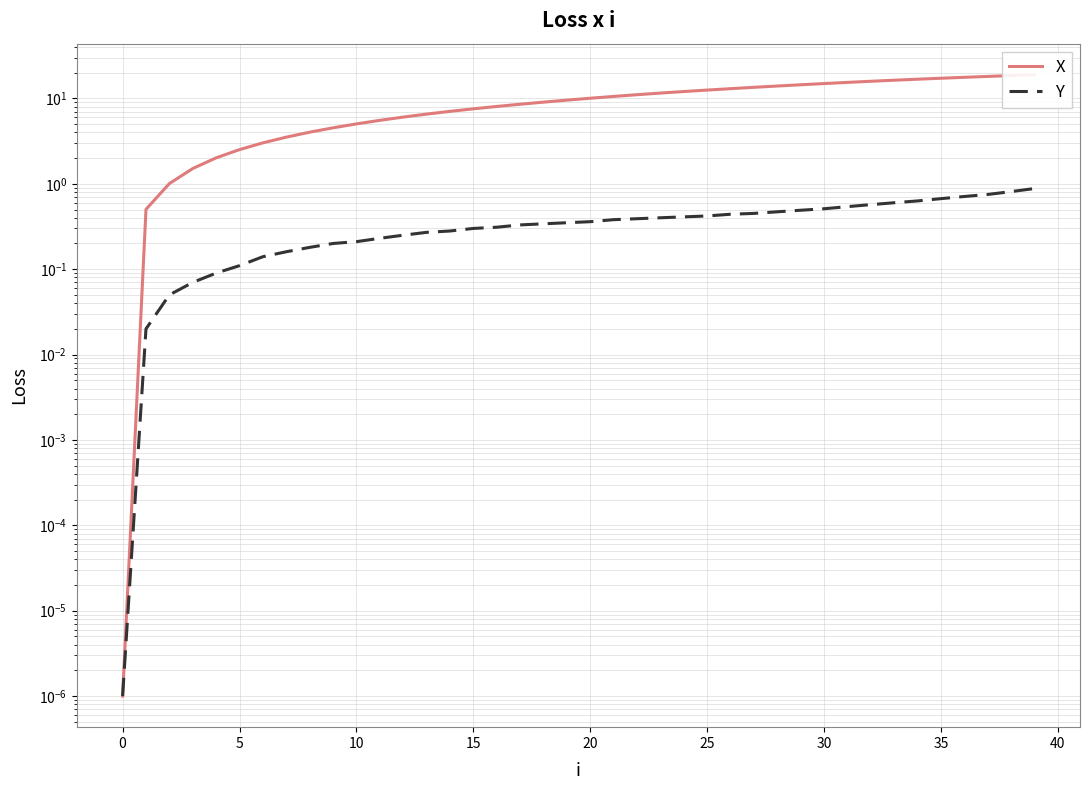

True or false: X has a value of 0.0 at 0.

False